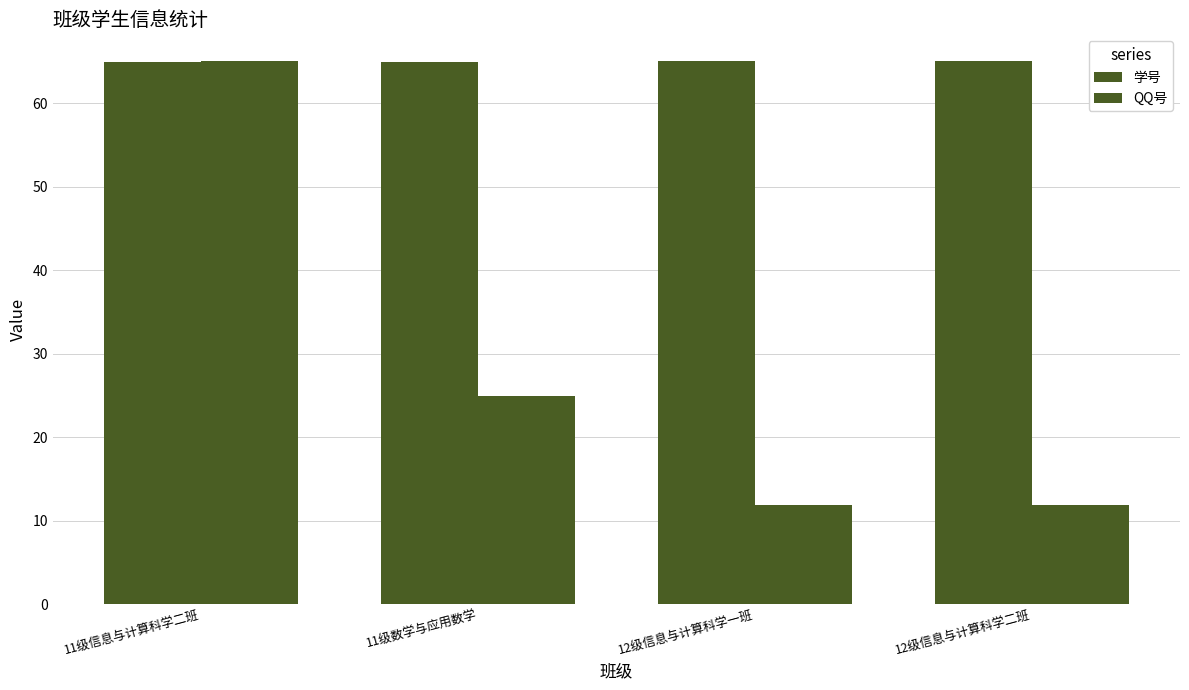

Count the number of data series in this chart.

2